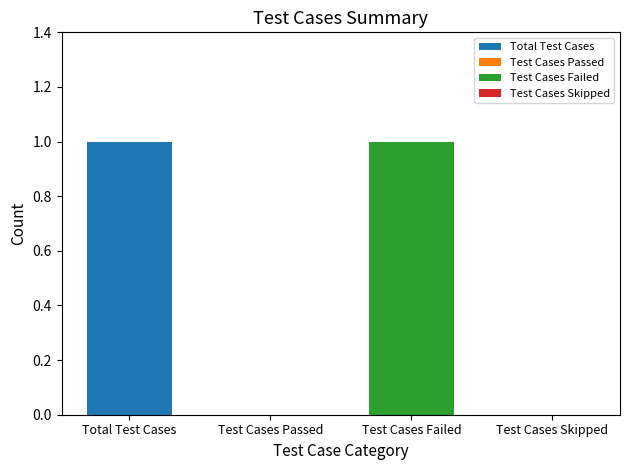

Is it true that the value at Test Cases Passed is -1?

False